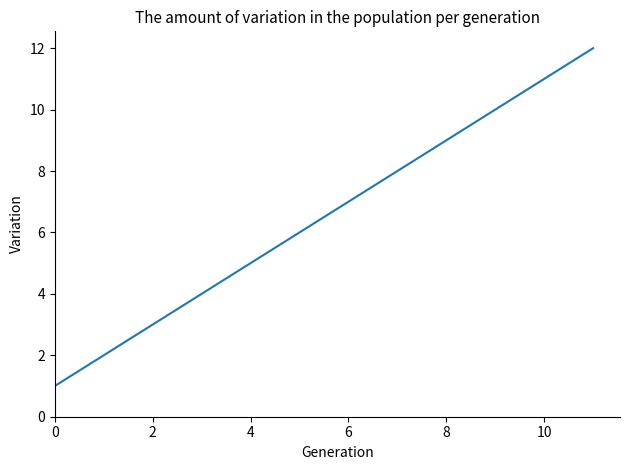

What is the greatest value displayed?

12